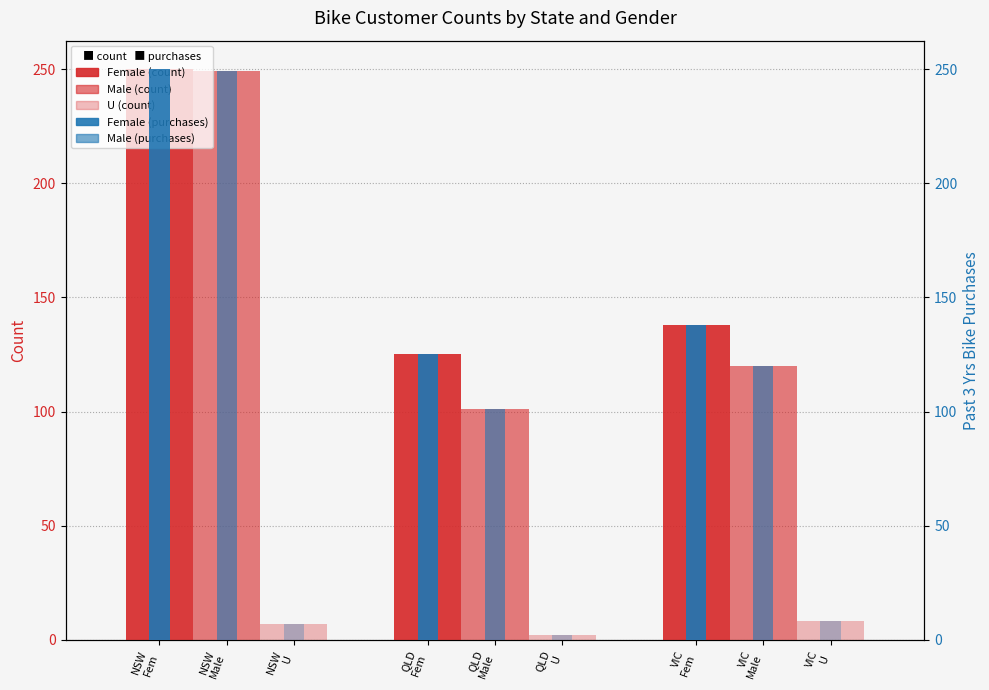

Reading left to right, list all the values displayed in this chart.

Female (count): 250	125	138
Male (count): 249	101	120
U (count): 7	2	8
Female (purchases): 250	125	138
Male (purchases): 249	101	120
U (purchases): 7	2	8